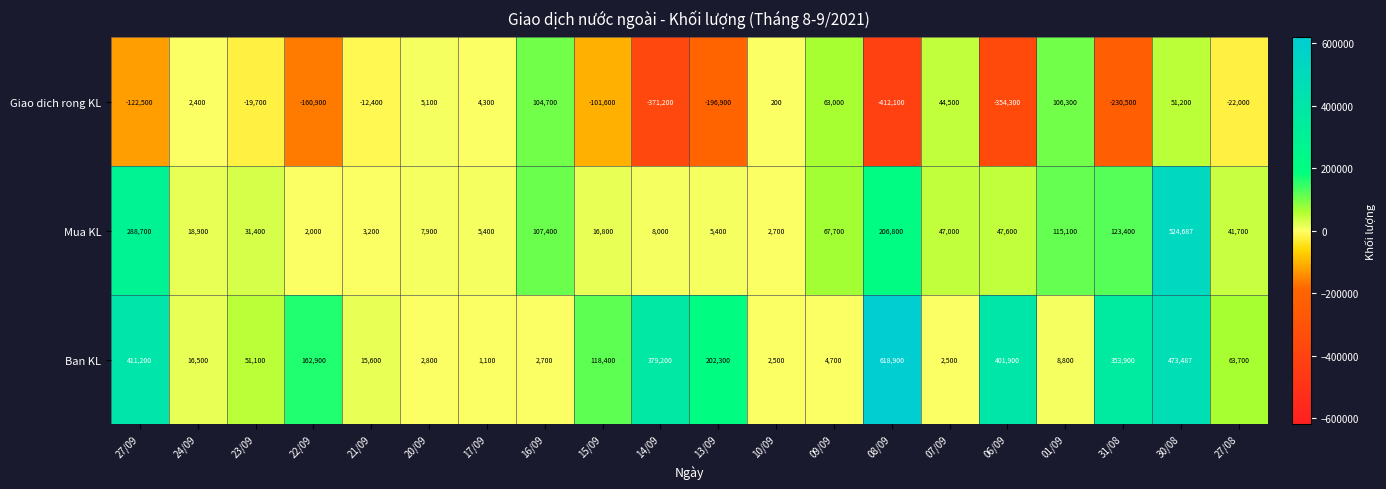

List the series in order of their peak value, lowest first.

Giao dich rong KL, Mua KL, Ban KL